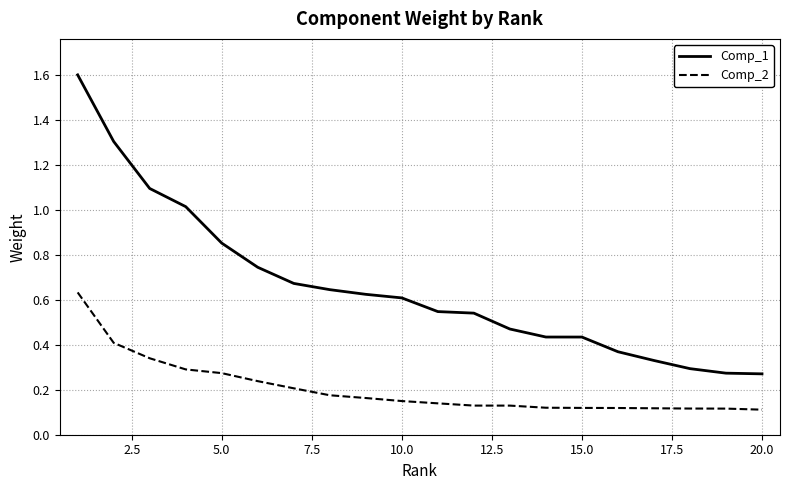

How many lines are shown in the chart?

2